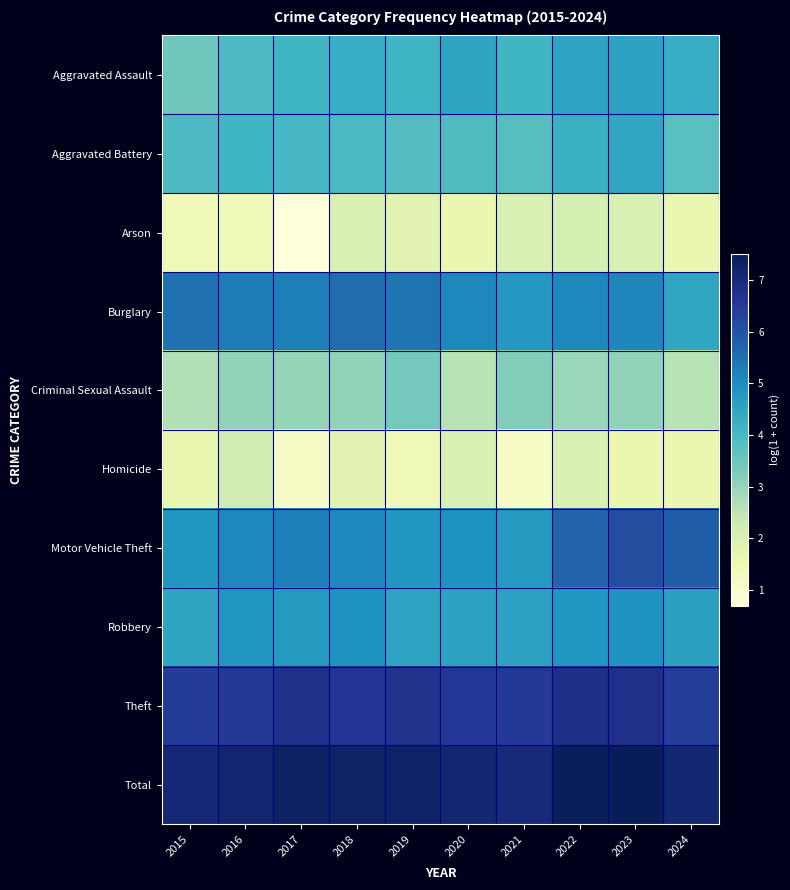

Reading left to right, extract all data points from this chart.

Aggravated Assault: 2015=3.5	2016=3.9	2017=4.1	2018=4.3	2019=4.1	2020=4.5	2021=4.1	2022=4.5	2023=4.5	2024=4.3
Aggravated Battery: 2015=3.9	2016=4.1	2017=4.0	2018=4.0	2019=3.8	2020=3.9	2021=3.8	2022=4.2	2023=4.4	2024=3.8
Arson: 2015=1.4	2016=1.4	2017=0.7	2018=1.9	2019=1.8	2020=1.6	2021=1.9	2022=2.1	2023=1.9	2024=1.6
Burglary: 2015=5.5	2016=5.3	2017=5.3	2018=5.6	2019=5.4	2020=5.1	2021=4.8	2022=5.1	2023=5.1	2024=4.5
Criminal Sexual Assault: 2015=2.6	2016=3.0	2017=3.0	2018=3.0	2019=3.4	2020=2.6	2021=3.2	2022=2.9	2023=3.0	2024=2.6
Homicide: 2015=1.6	2016=2.2	2017=1.1	2018=1.8	2019=1.4	2020=1.9	2021=1.1	2022=1.9	2023=1.6	2024=1.6
Motor Vehicle Theft: 2015=4.8	2016=5.1	2017=5.3	2018=5.1	2019=4.8	2020=4.9	2021=4.7	2022=5.7	2023=6.1	2024=5.8
Robbery: 2015=4.5	2016=4.8	2017=4.8	2018=4.9	2019=4.5	2020=4.6	2021=4.6	2022=4.8	2023=4.9	2024=4.6
Theft: 2015=6.5	2016=6.5	2017=6.8	2018=6.6	2019=6.8	2020=6.6	2021=6.5	2022=6.8	2023=6.8	2024=6.5
Total: 2015=7.1	2016=7.2	2017=7.3	2018=7.3	2019=7.3	2020=7.1	2021=7.0	2022=7.4	2023=7.5	2024=7.2